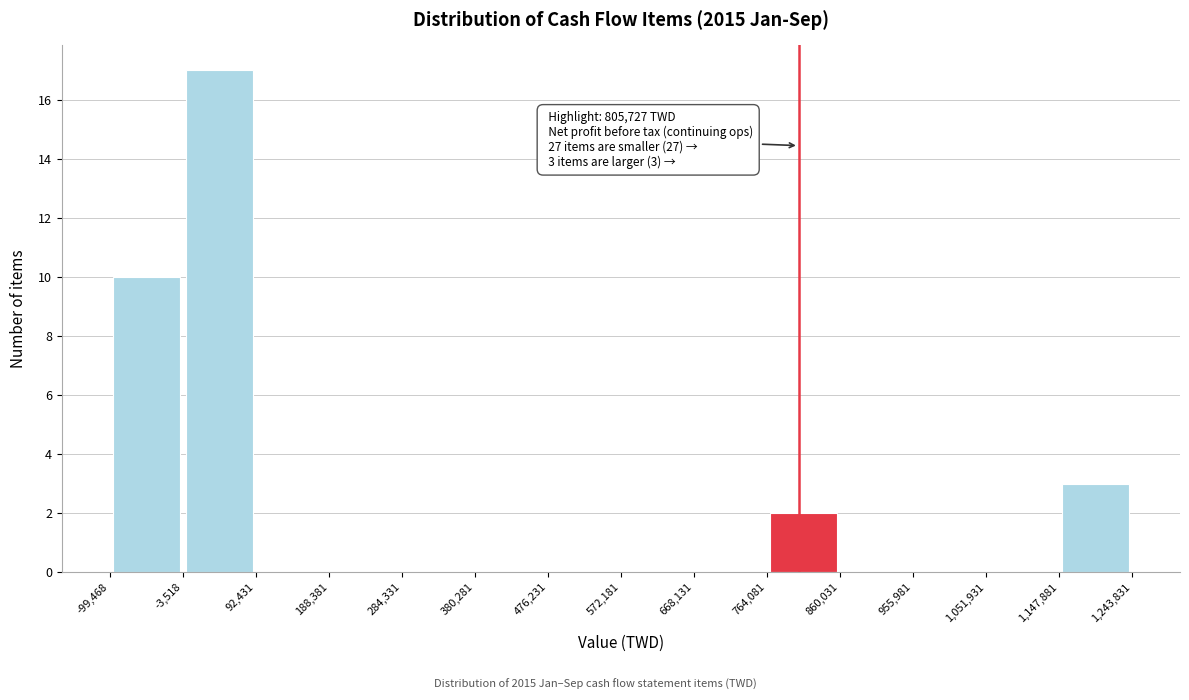

Over which range of the x-axis is the bar tallest?

-3,518 to 92,431